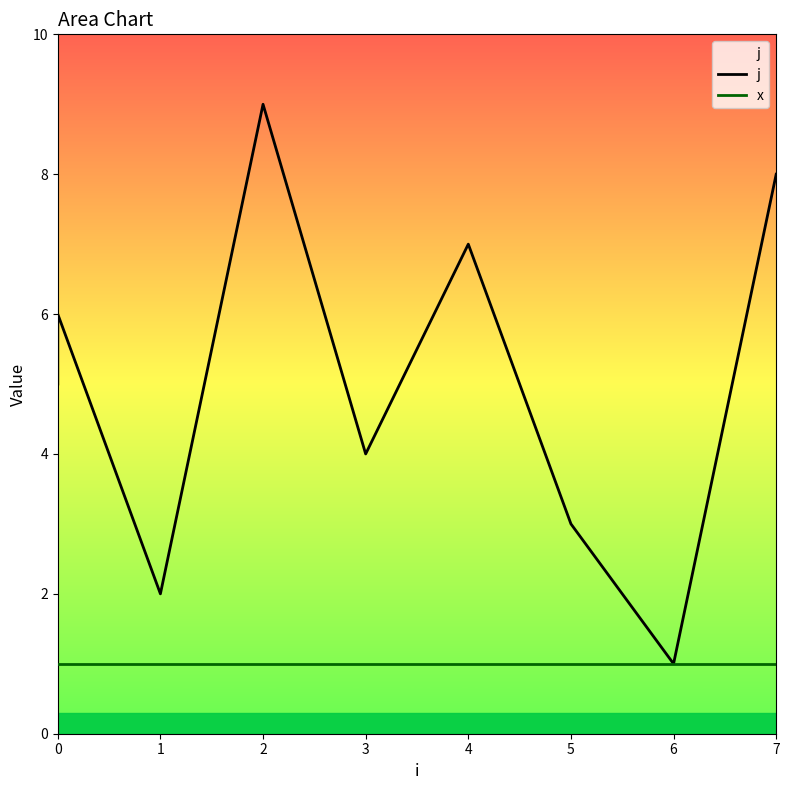

Is the value of x at 1 greater than the value of j at 0?

No